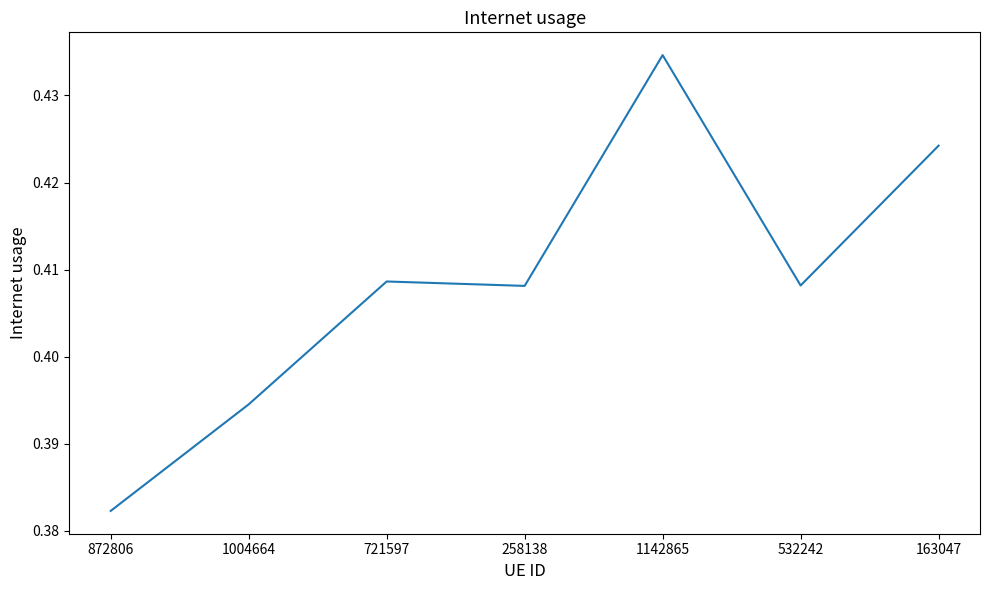

Which has a higher value, 1142865 or 532242?

1142865